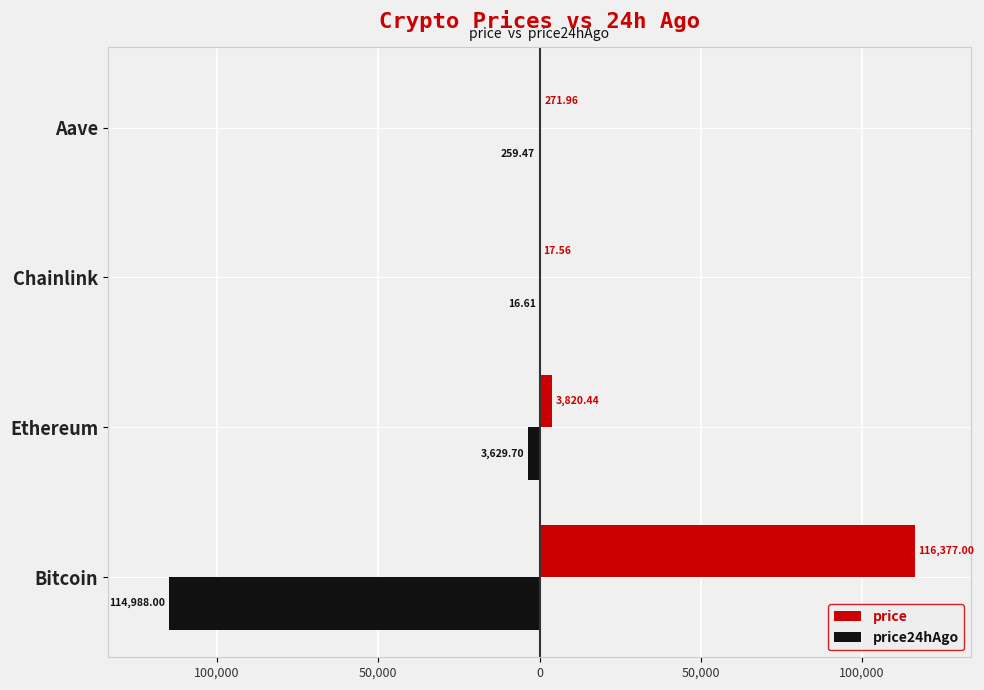

What are all the series names shown in the legend?

price, price24hAgo